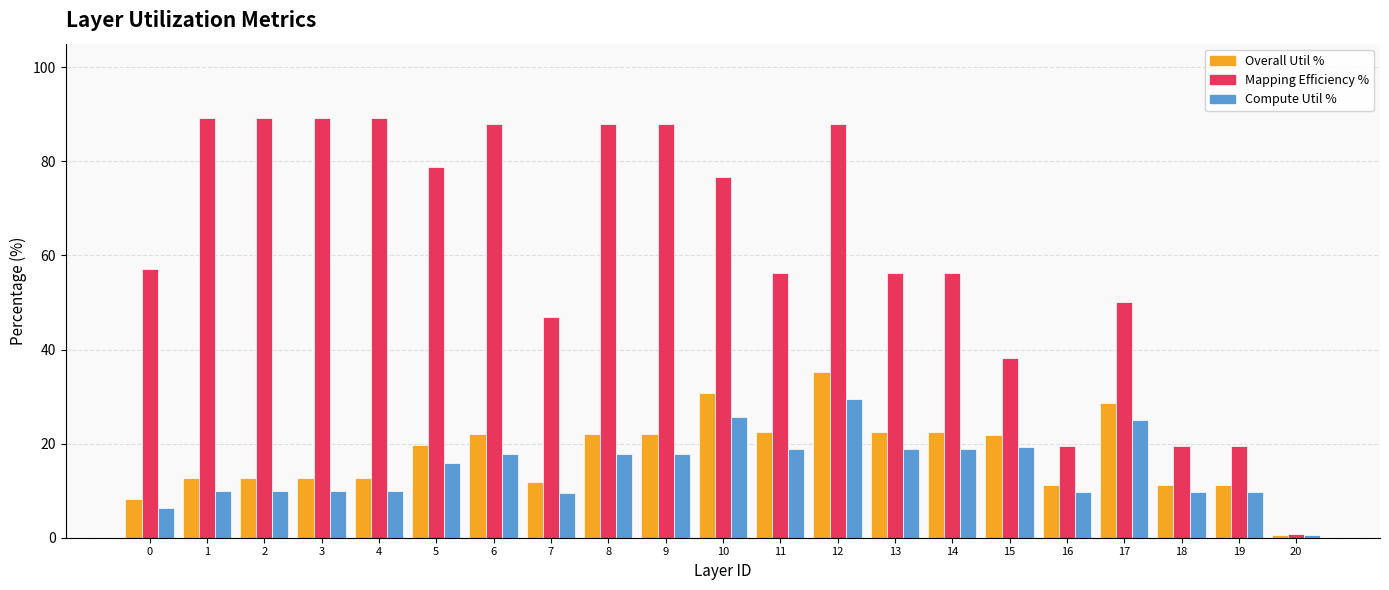

How many bars are there in each group?

3